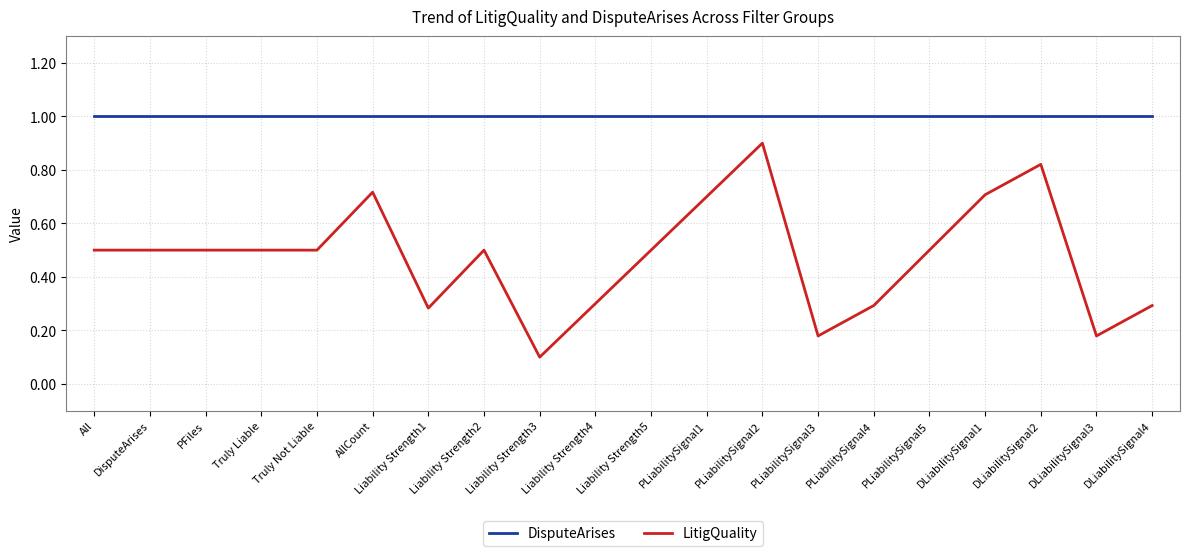

What are all the series names shown in the legend?

DisputeArises, LitigQuality